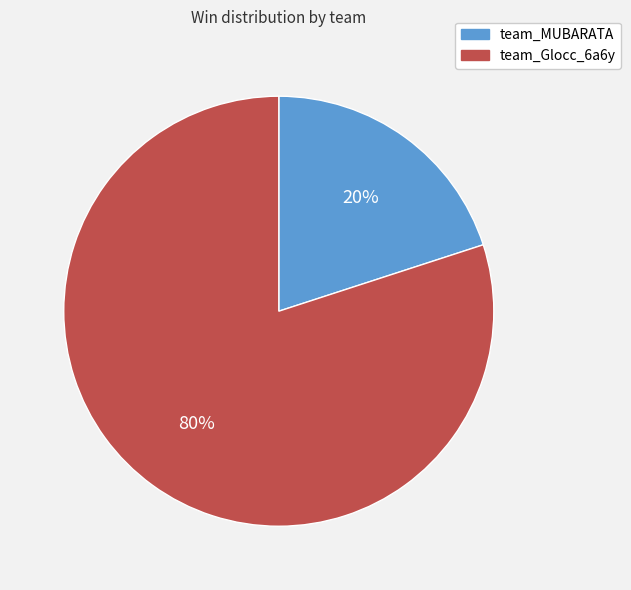

Between team_MUBARATA and team_Glocc_6a6y, which is larger?

team_Glocc_6a6y